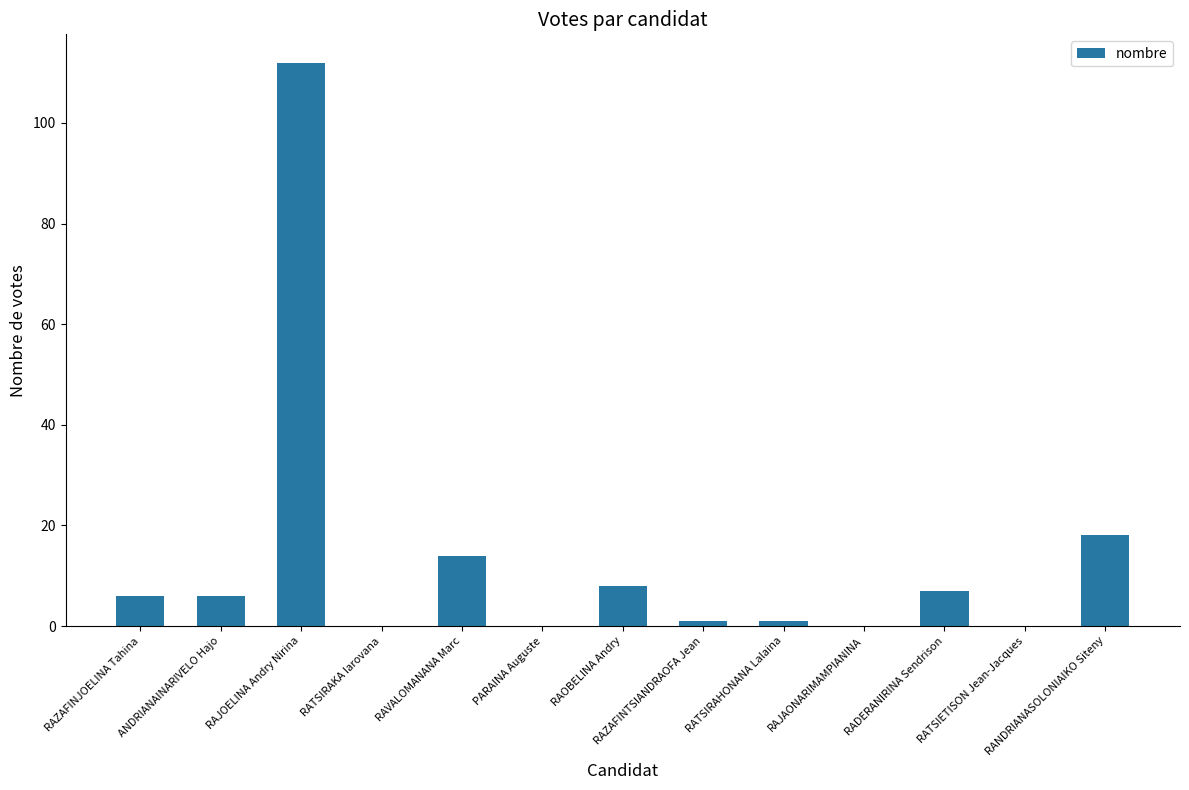

At which category does the chart reach its peak across all series?

RAJOELINA Andry Nirina